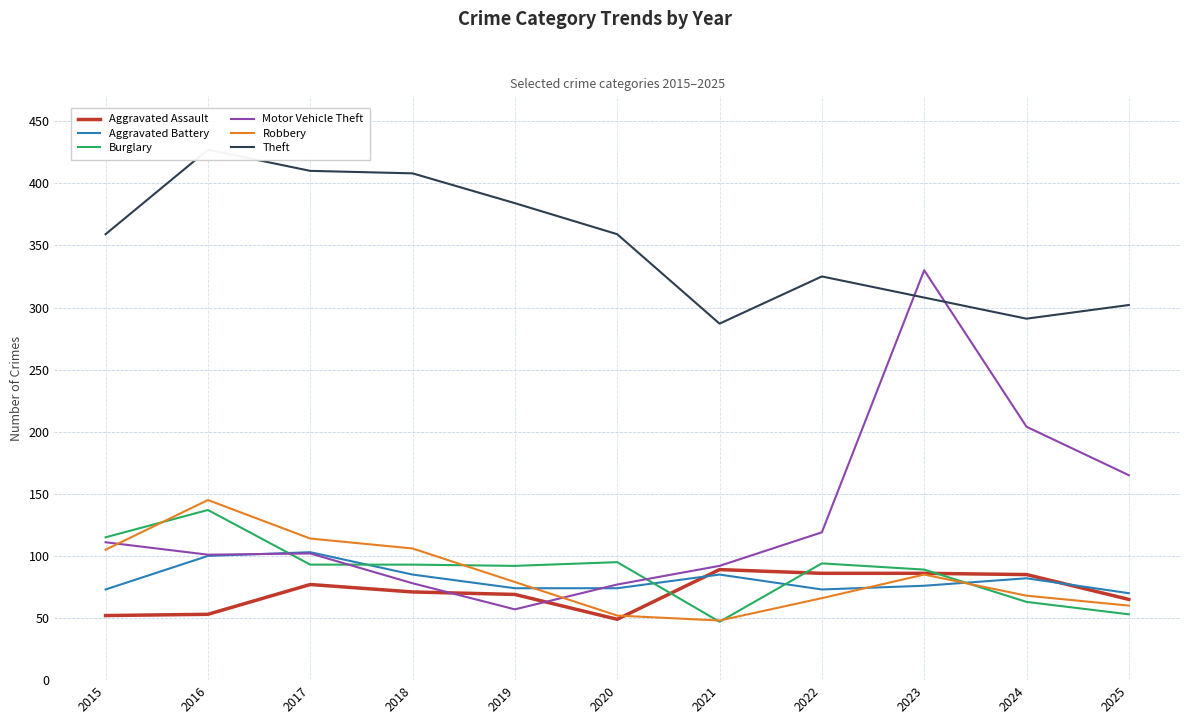

Which series has the largest range (max minus min)?

Motor Vehicle Theft